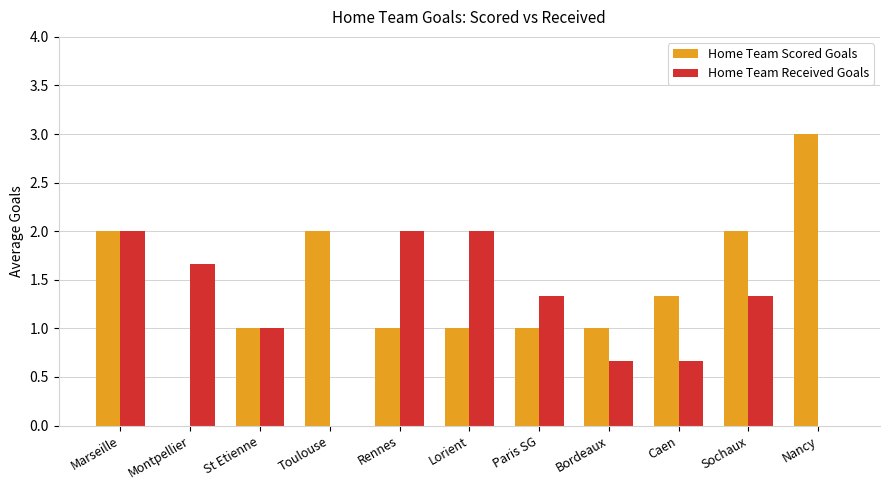

How many series are shown in this chart?

2